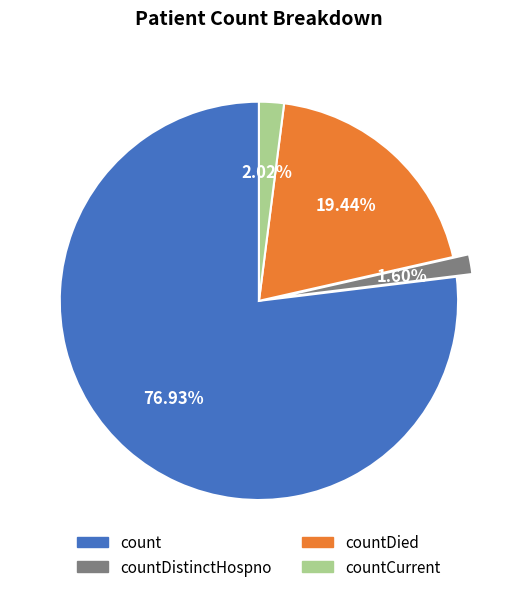

To the nearest percent, what is the difference between the largest and smallest slice percentages?

75%